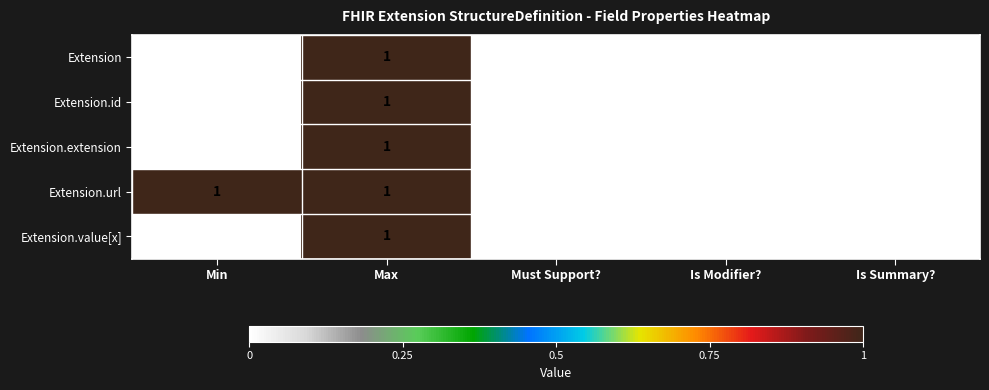

Count the Extension.url values in the range 0 to 1.

5